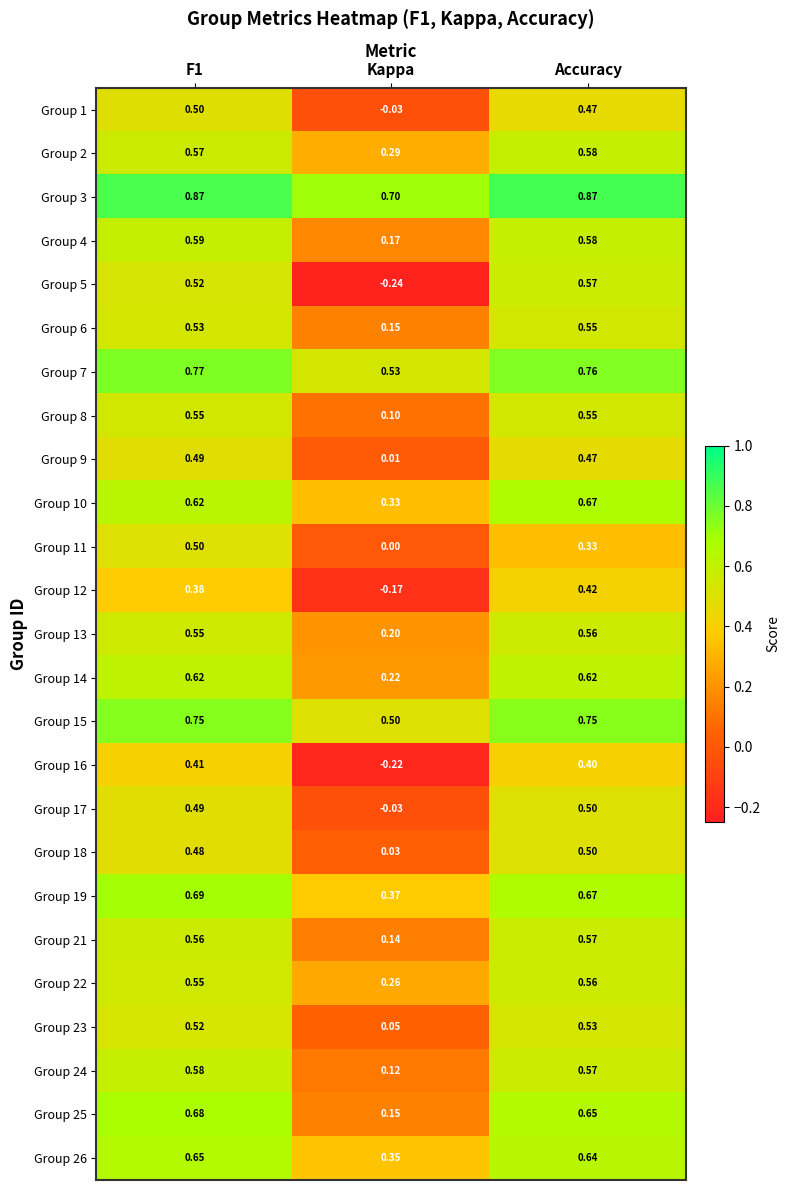

At which label does Group 1 reach its minimum?

Kappa